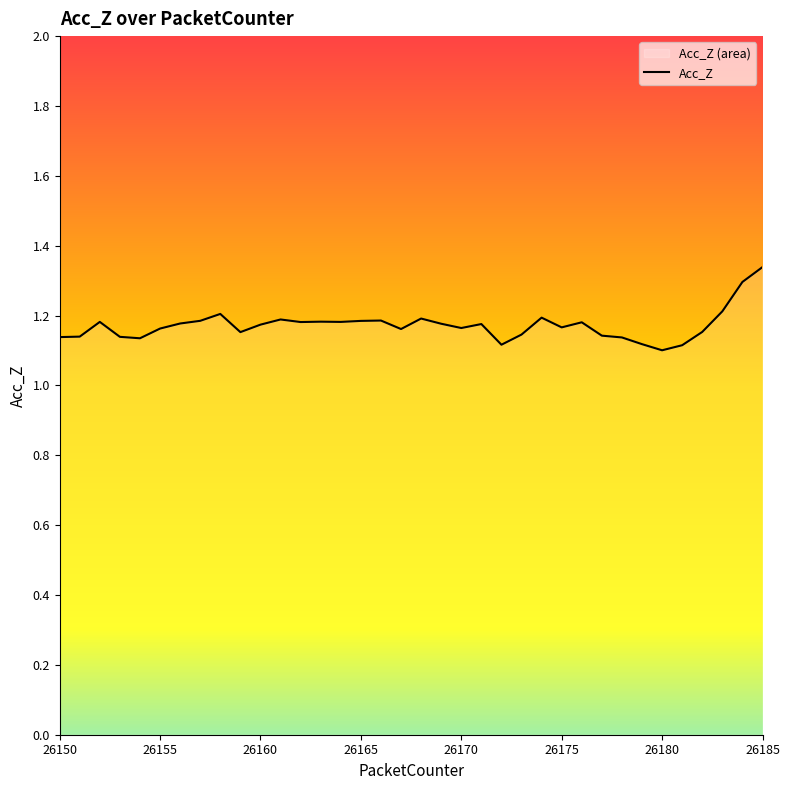

Which category has the highest value across all series?

26185